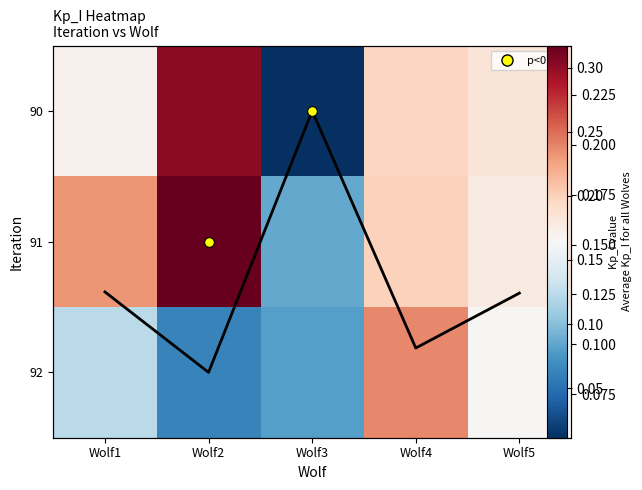

How many data points does each series have?

5